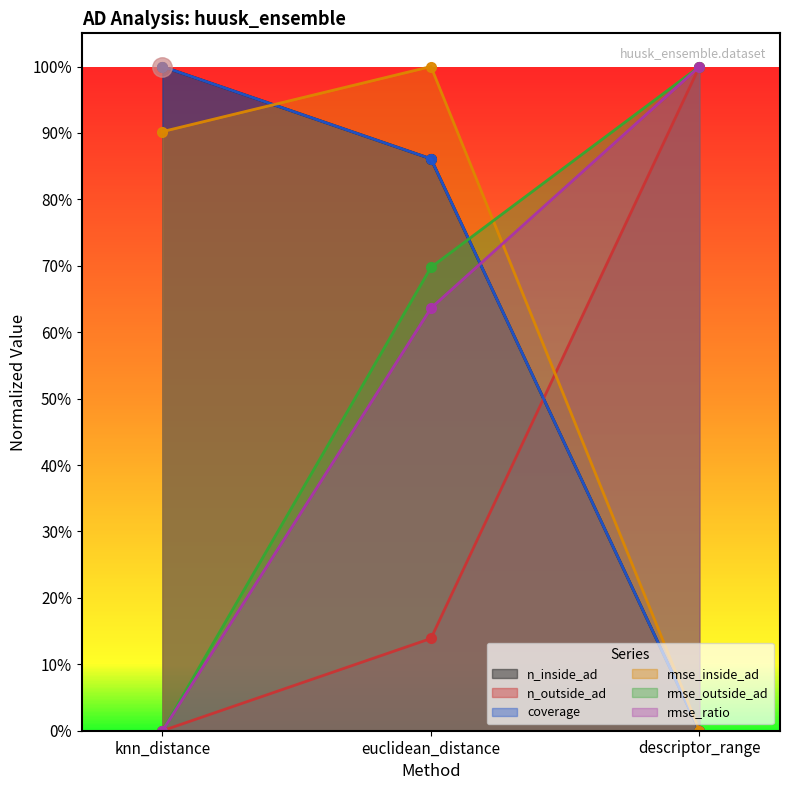

What is the average value of the rmse_ratio series?

0.5